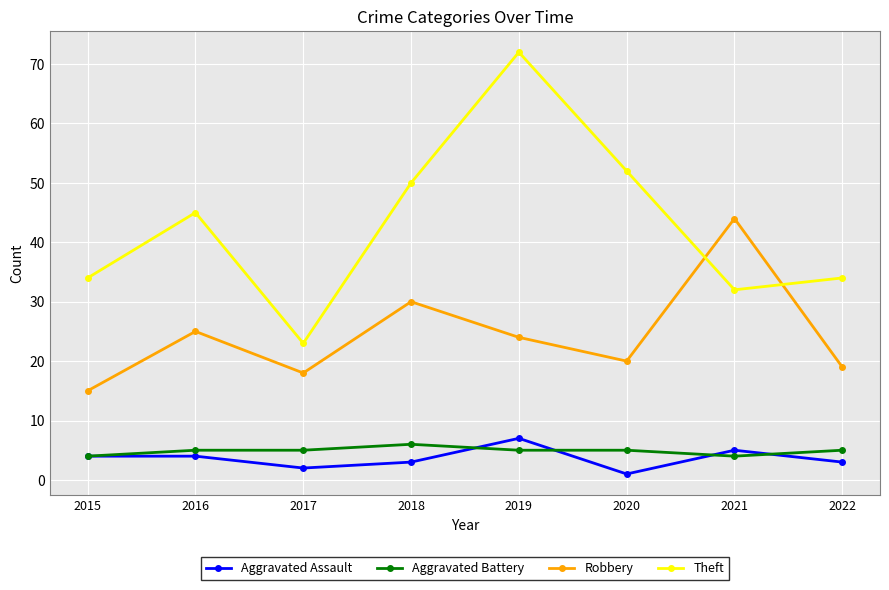

At which category is the sum across all series the highest?

2019